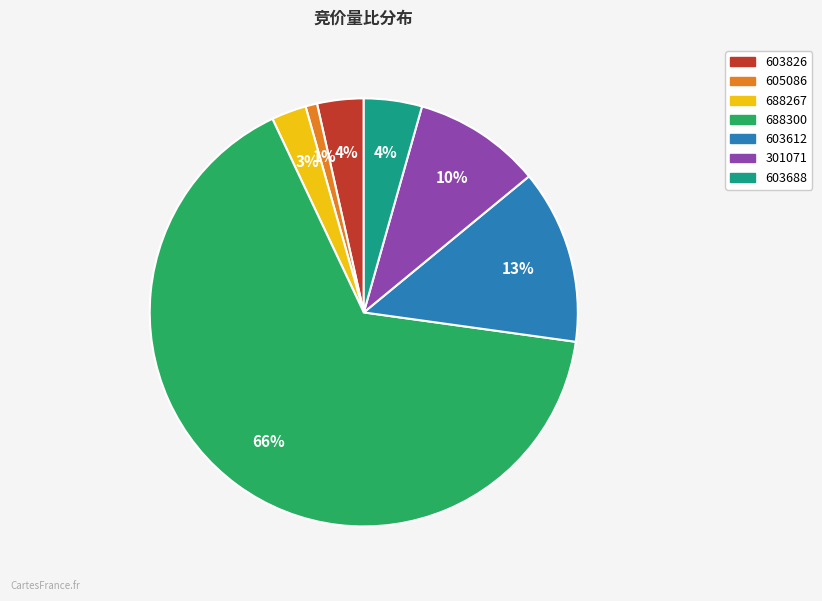

To the nearest percent, what is the combined percentage of 688300 and 603826?

69%